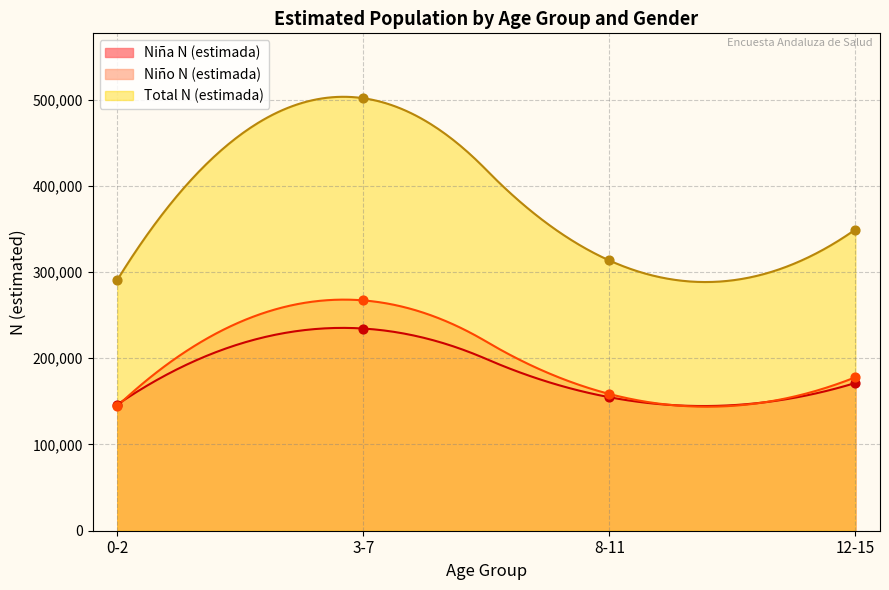

Which series reaches the minimum Y coordinate?

Niño N (estimada)